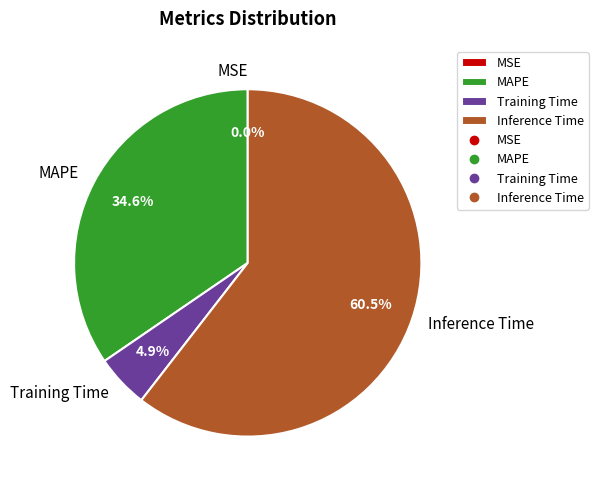

Which slice is the largest?

Inference Time